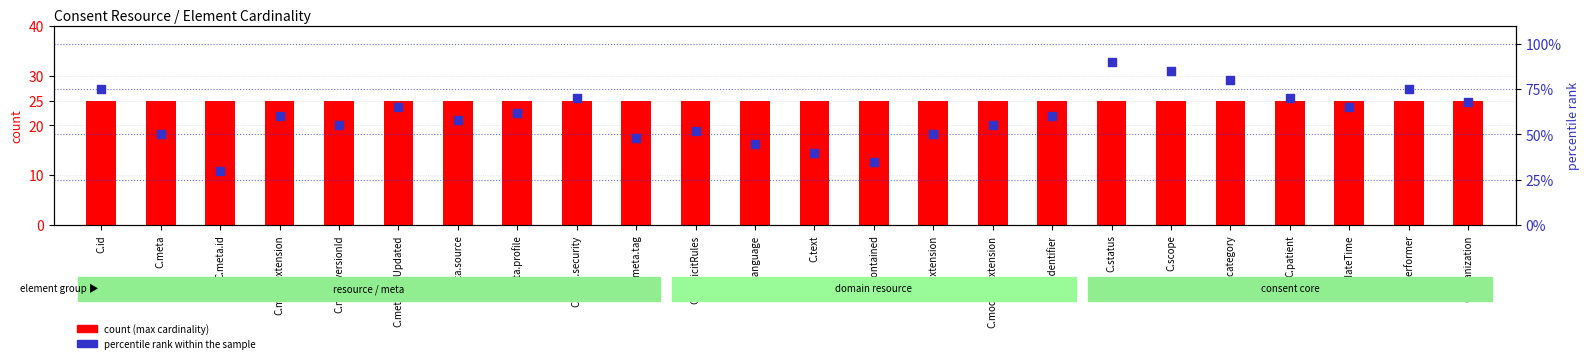

Which series has the largest total across all categories?

percentile rank within the sample